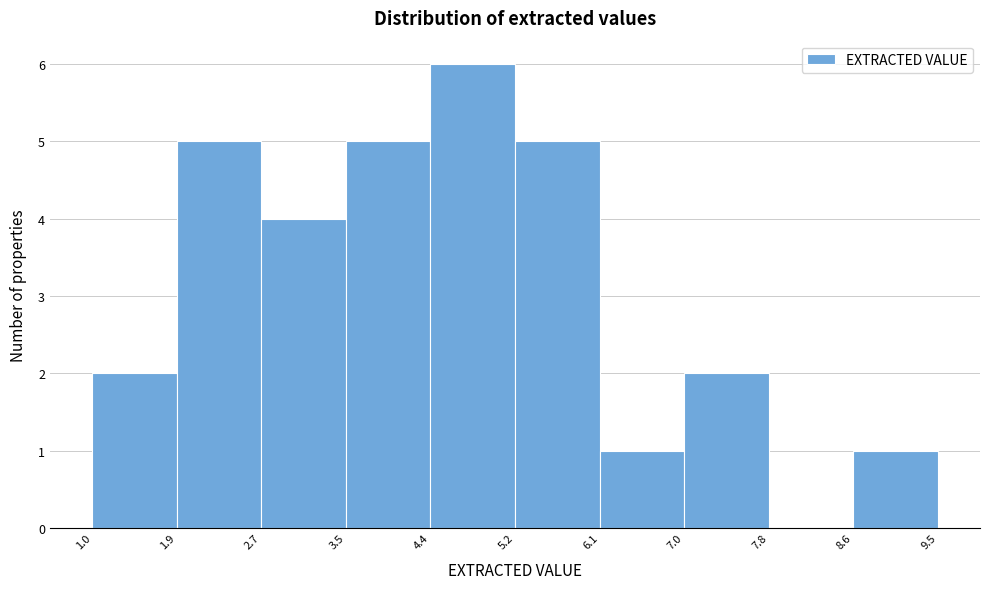

How tall is the bar that spans 1.9 to 2.7 on the x-axis? The values are not printed on the chart, so give them approximately, as read against the axis.

5